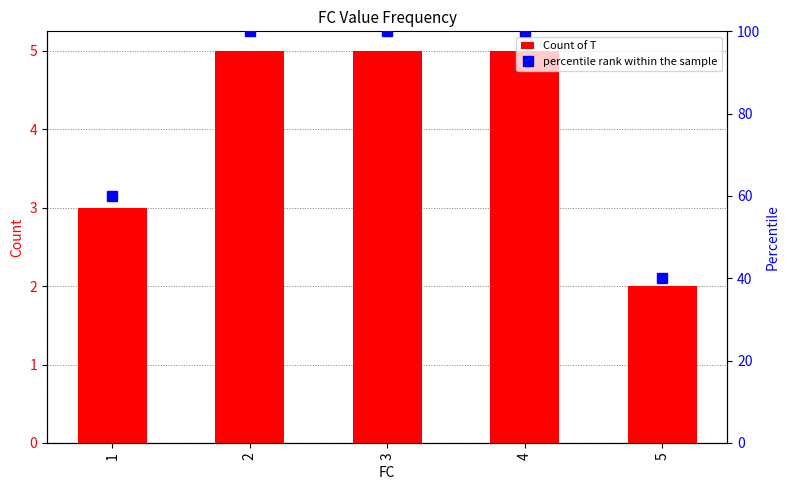

What is the sum of the percentile rank within the sample values at 3 and 5?

140